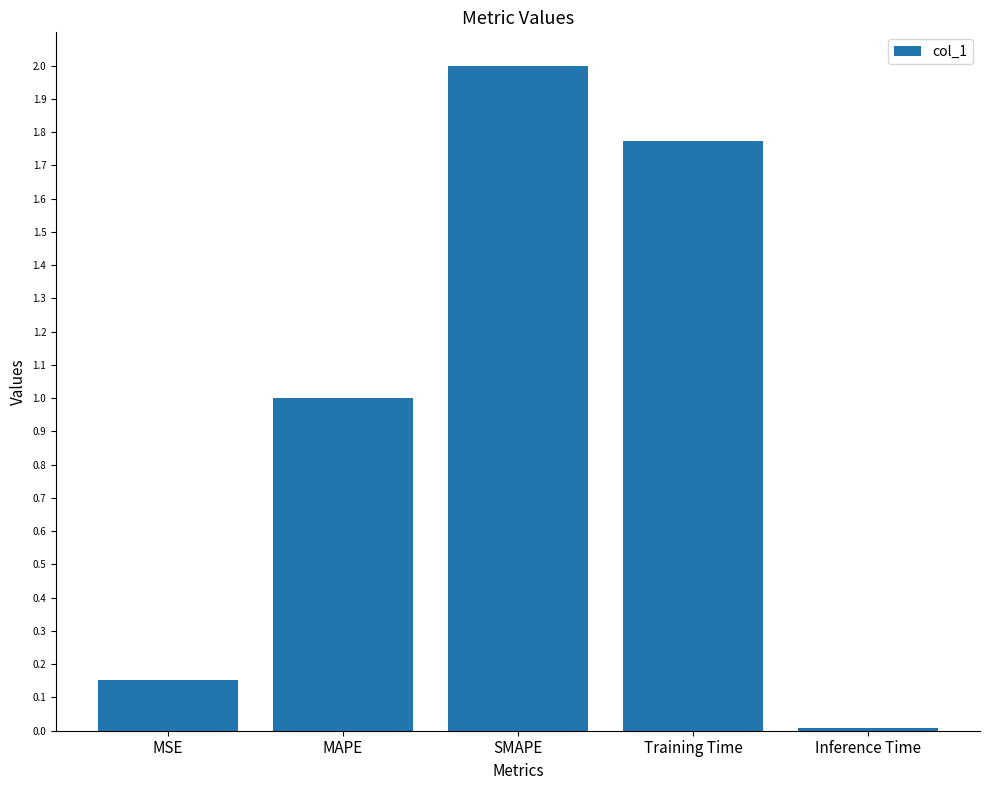

What position from the right is Inference Time?

1